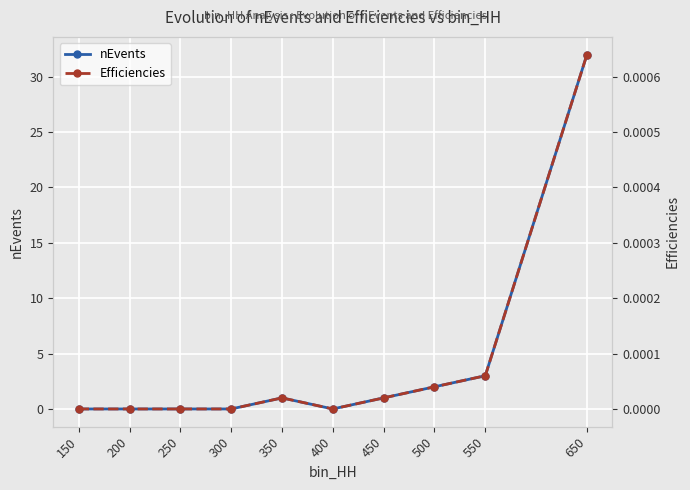

Is it true that Efficiencies equals 0.0 at 450?

True